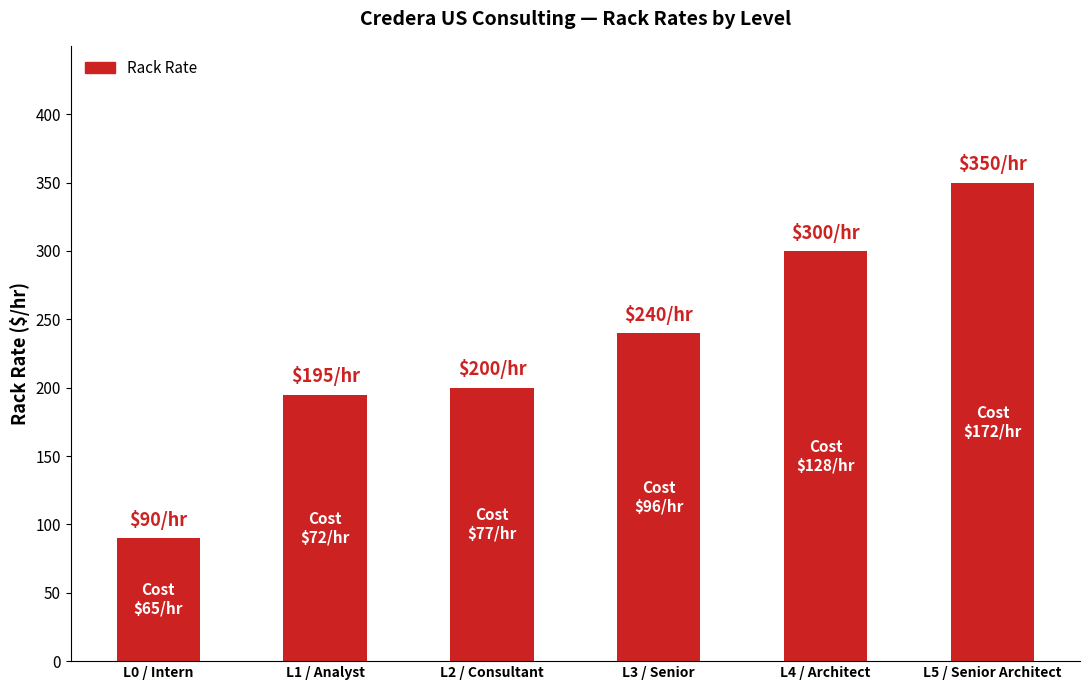

Which has a higher value, L0 / Intern or L1 / Analyst?

L1 / Analyst